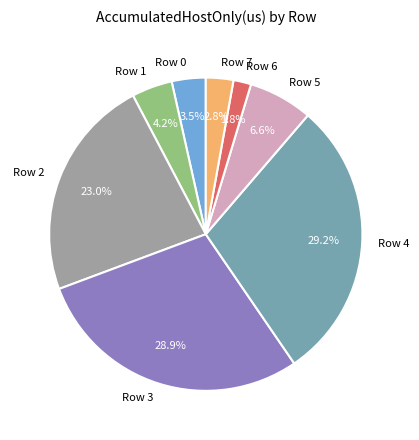

To the nearest percent, what is the difference between the Row 6 and Row 5 slice percentages?

5%